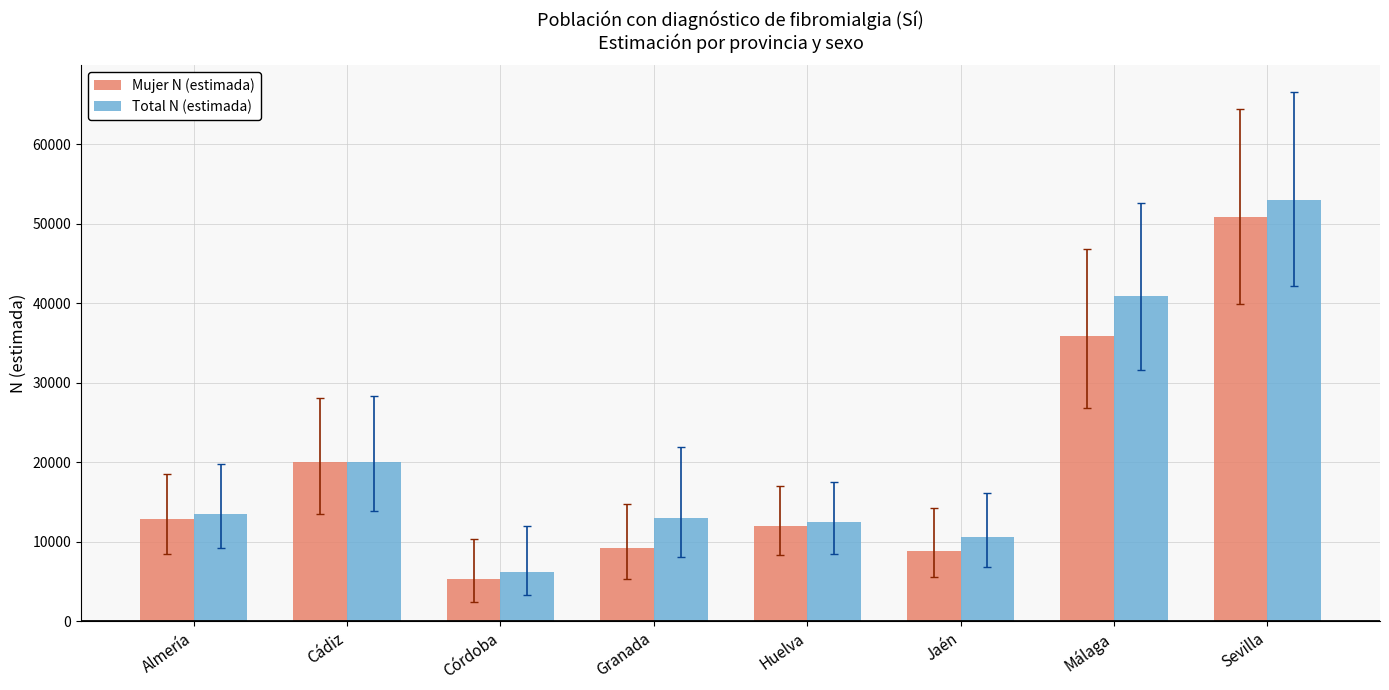

Which category has the lowest value across all series?

Córdoba